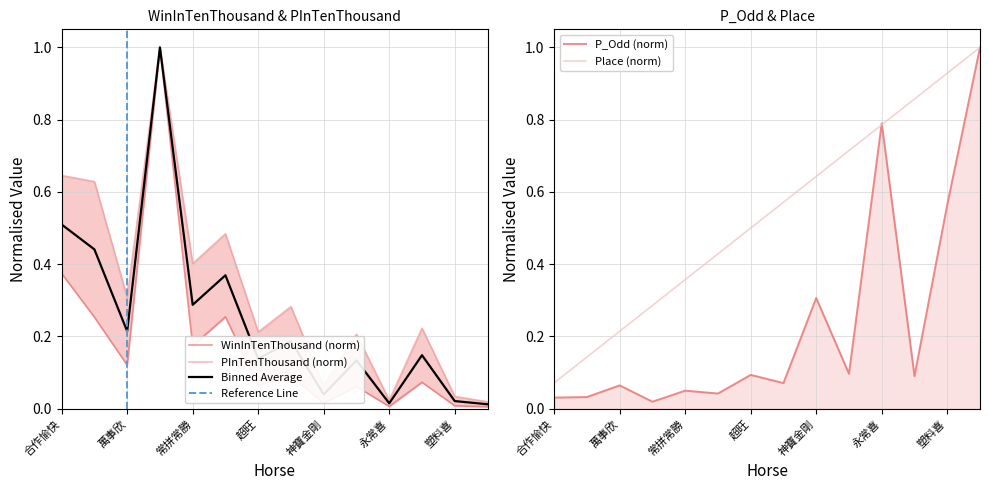

Between which two adjacent categories do WinInTenThousand and Place first intersect?

好叻仔 and 萬事欣